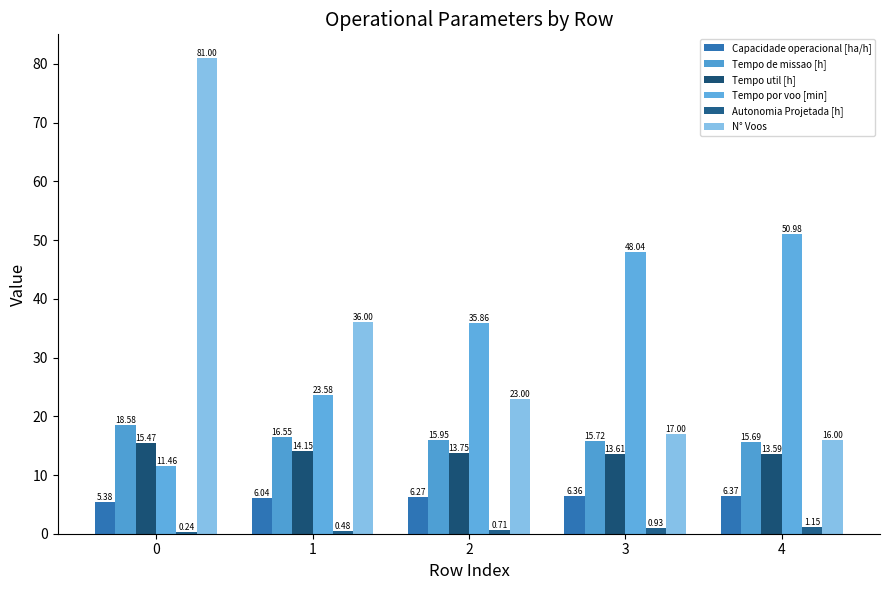

What is the difference between the highest and lowest values at 1?

35.5